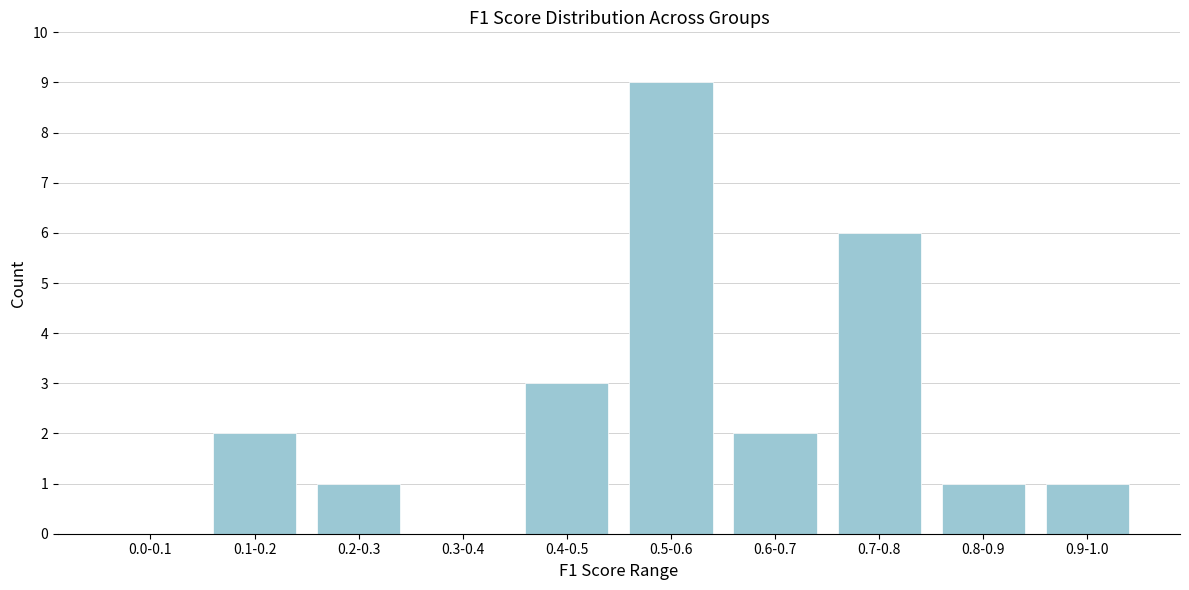

Reading left to right, transcribe all the data shown in this chart.

0.0-0.1=0	0.1-0.2=2	0.2-0.3=1	0.3-0.4=0	0.4-0.5=3	0.5-0.6=9	0.6-0.7=2	0.7-0.8=6	0.8-0.9=1	0.9-1.0=1